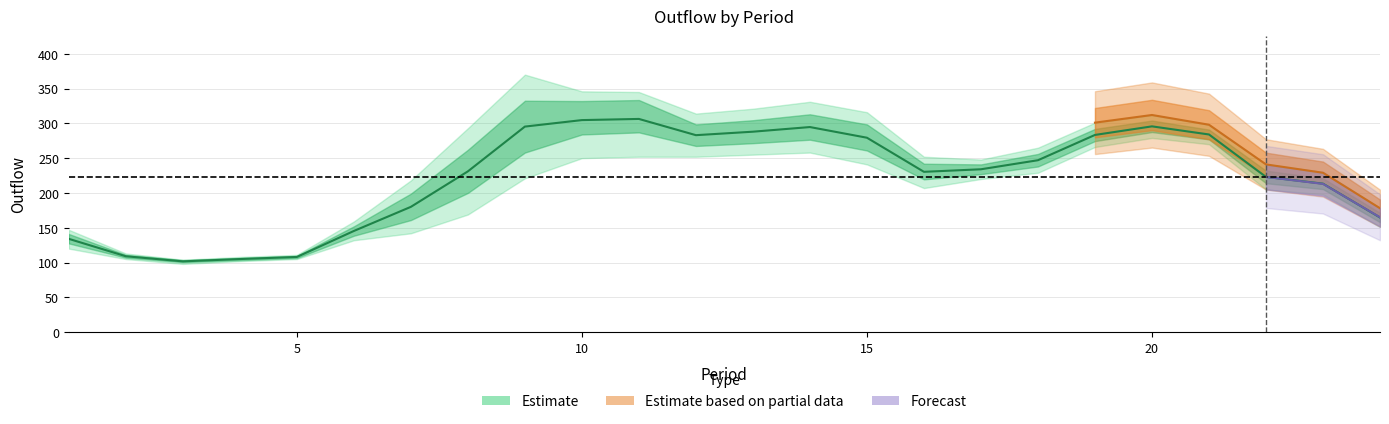

Reading right to left, what are all the values shown in this chart?

Year1: 151	198	205	270	279	266	229	220	207	241	258	255	252	252	250	221	169	142	132	105	108	103	113	147
Year2: 178	229	241	298	312	301	265	248	252	316	331	321	314	345	346	370	293	218	159	111	105	104	105	120
Year3: 165	213	223	284	296	283	247	234	232	281	295	288	283	322	318	295	231	180	145	108	102	98	109	135